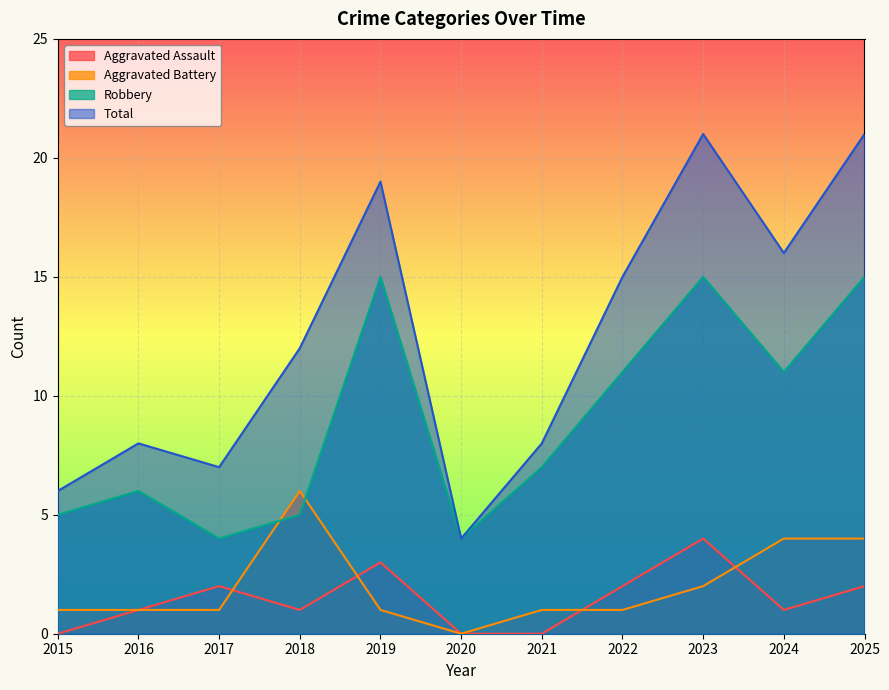

Which series has the largest range (max minus min)?

Total